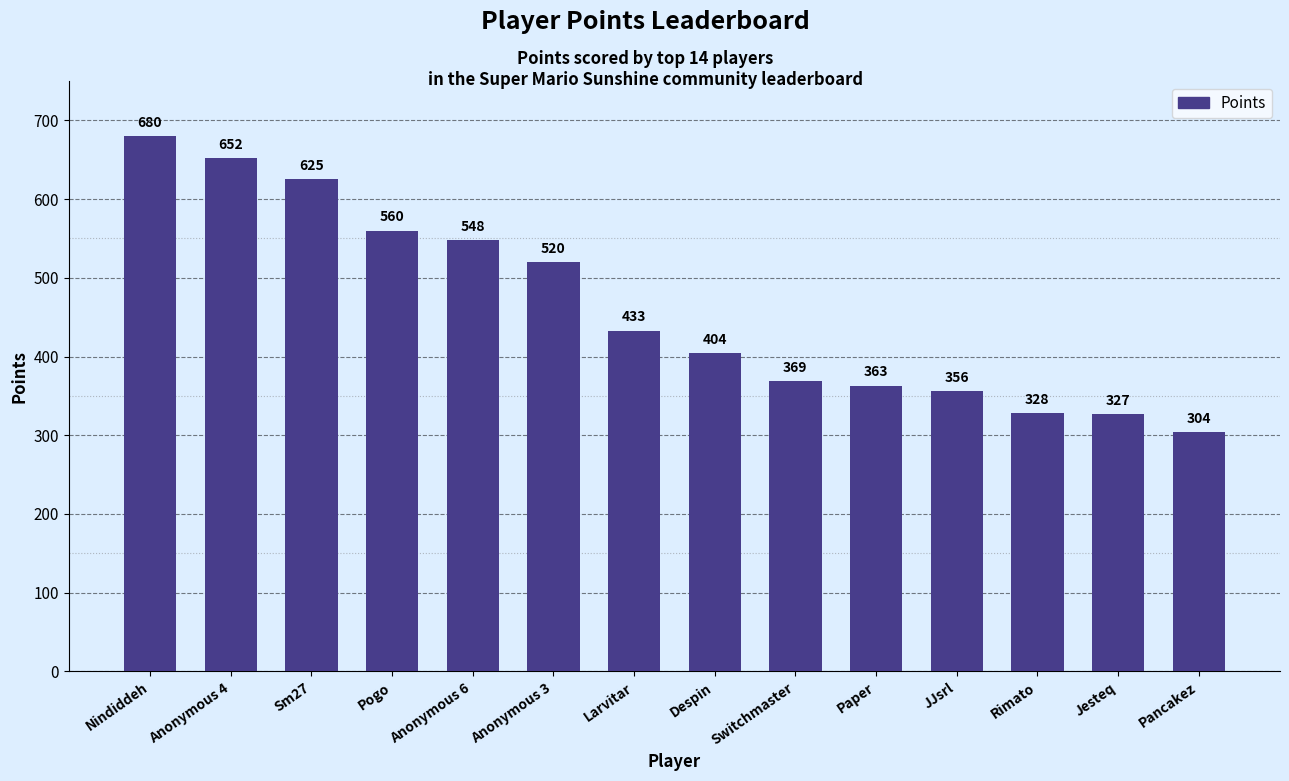

True or false: the data shows 363 at Paper.

True